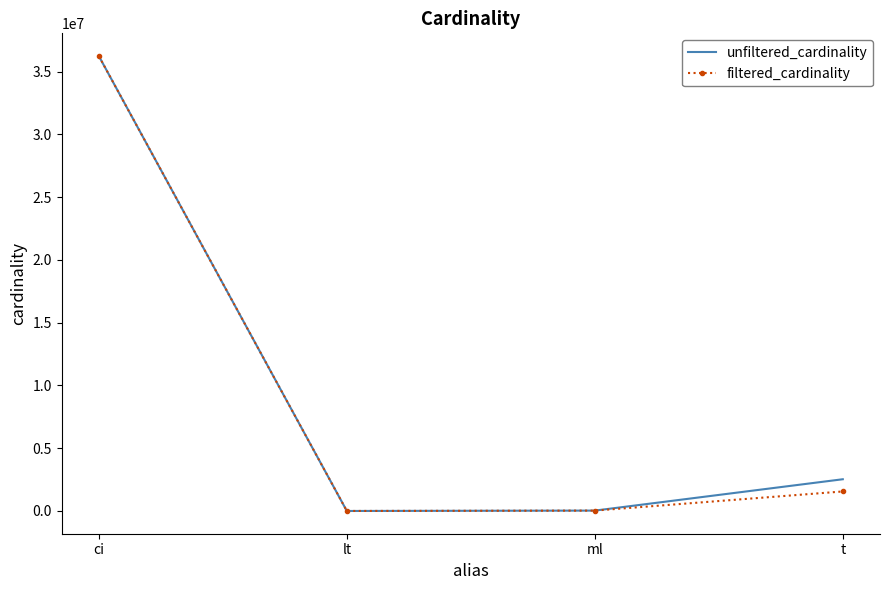

True or false: unfiltered_cardinality has more than 1 interior local peaks.

False